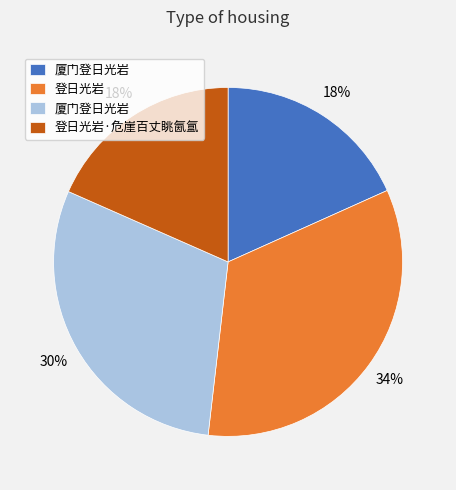

Is there a majority slice in this chart?

No